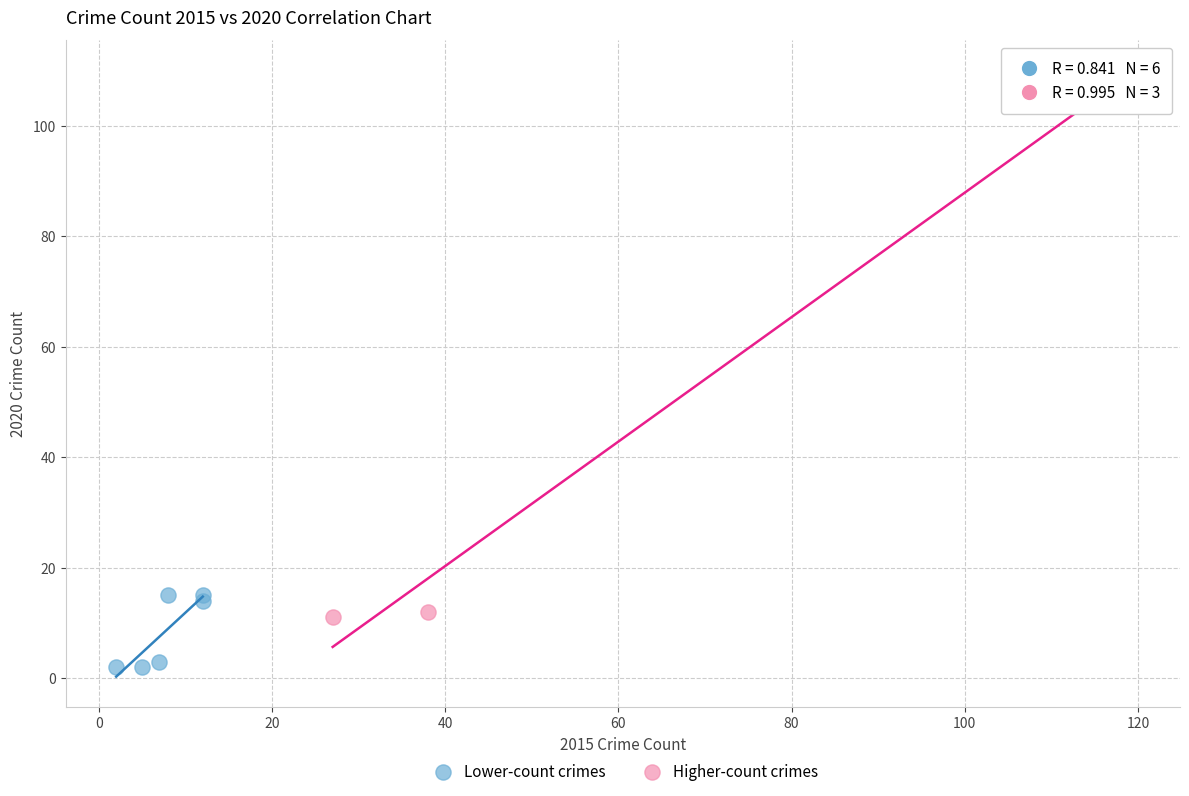

Which series has the widest spread of Y values?

Higher-count crimes